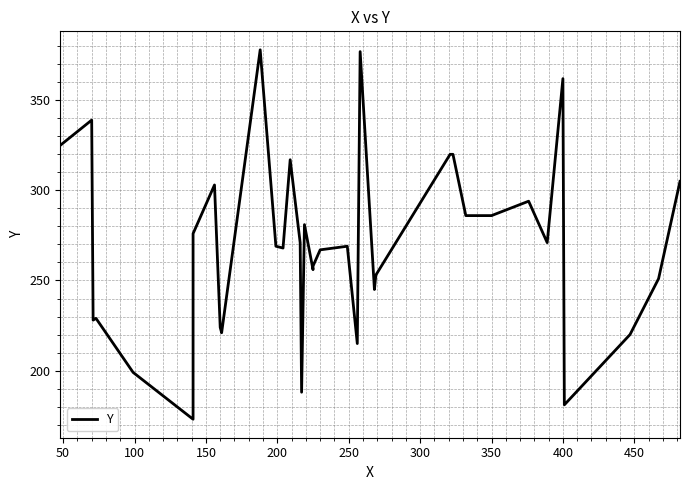

Reading left to right, extract all data points from this chart.

325	339	228	229	199	173	276	303	224	221	378	269	268	317	271	188	281	256	258	267	269	215	377	245	253	320	320	286	286	286	286	294	271	362	181	220	251	305